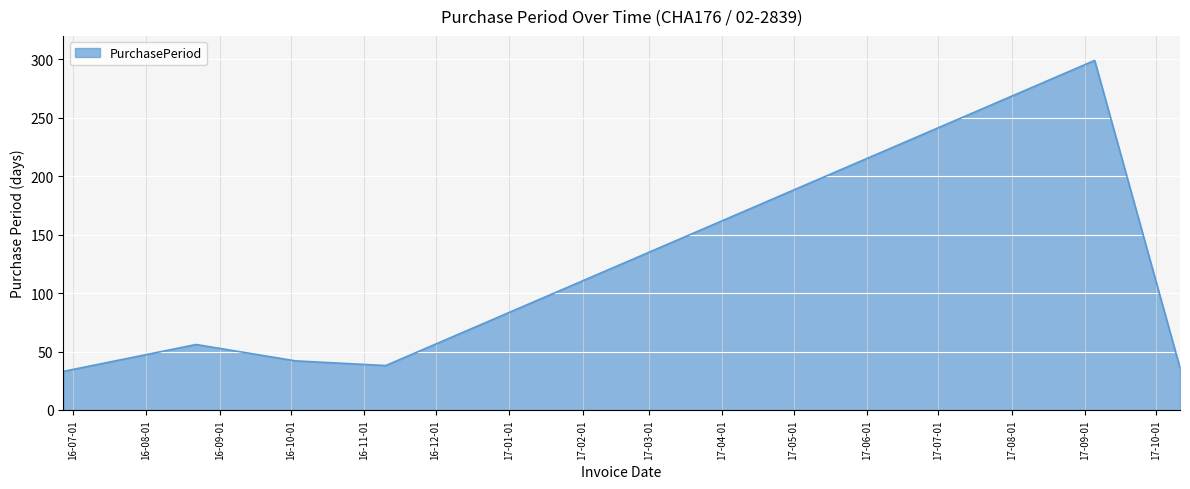

What is the greatest value displayed?

299